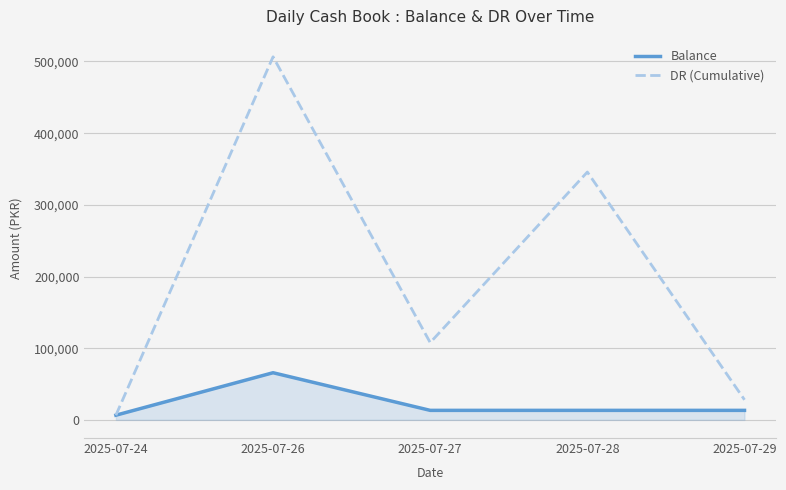

Rank the series by their maximum value, from lowest to highest.

Balance, DR (Cumulative)